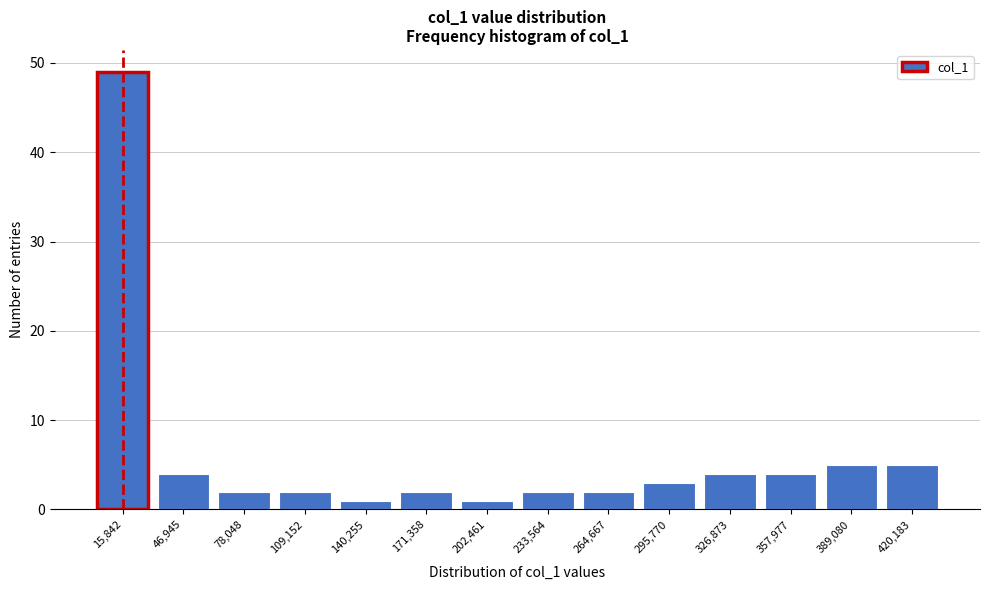

Reading left to right, what are all the values shown in this chart?

49	4	2	2	1	2	1	2	2	3	4	4	5	5